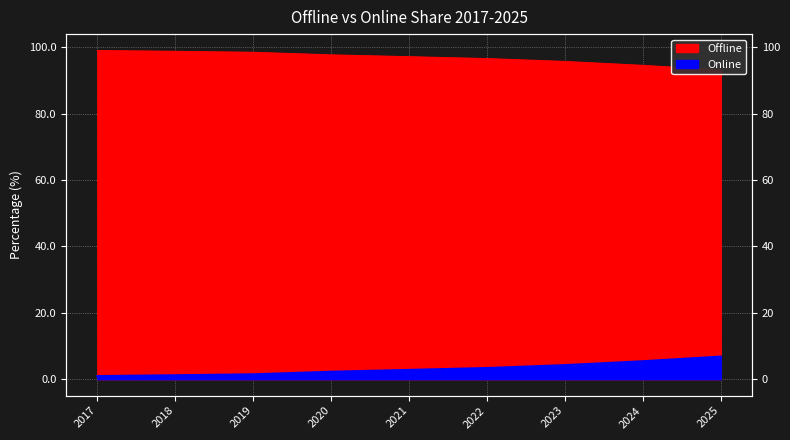

Rank the categories by Online value from lowest to highest.

2017, 2018, 2019, 2020, 2021, 2022, 2023, 2024, 2025